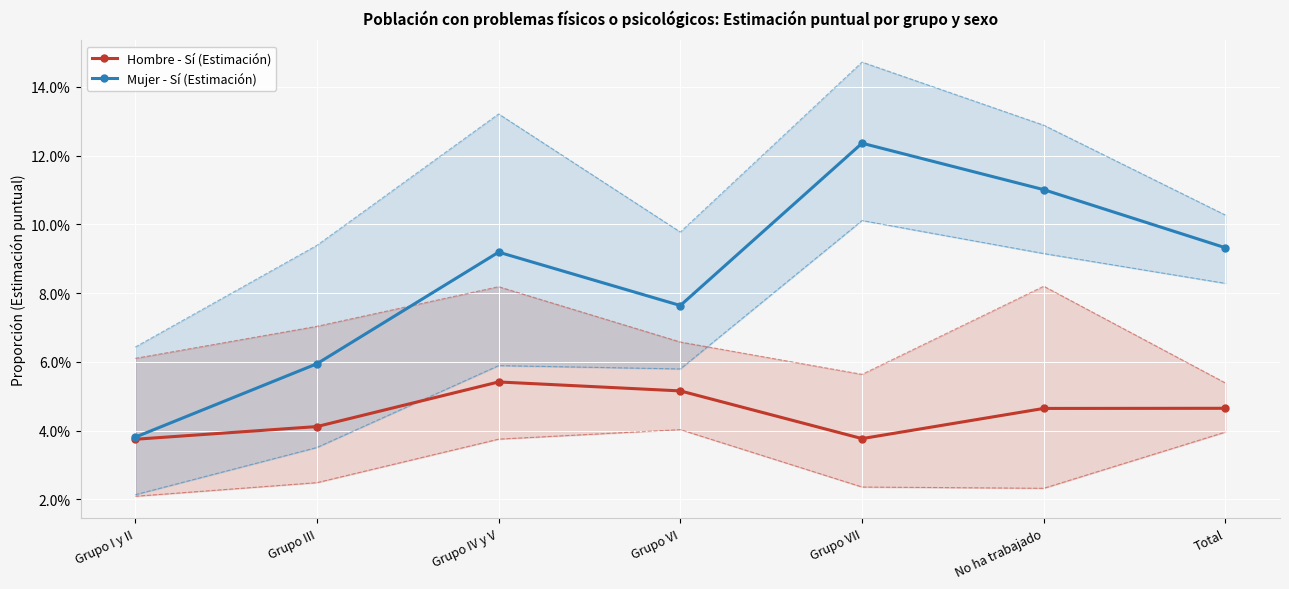

At Grupo I y II, list the series in order from largest to smallest.

Mujer - Sí (Estimación), Hombre - Sí (Estimación)